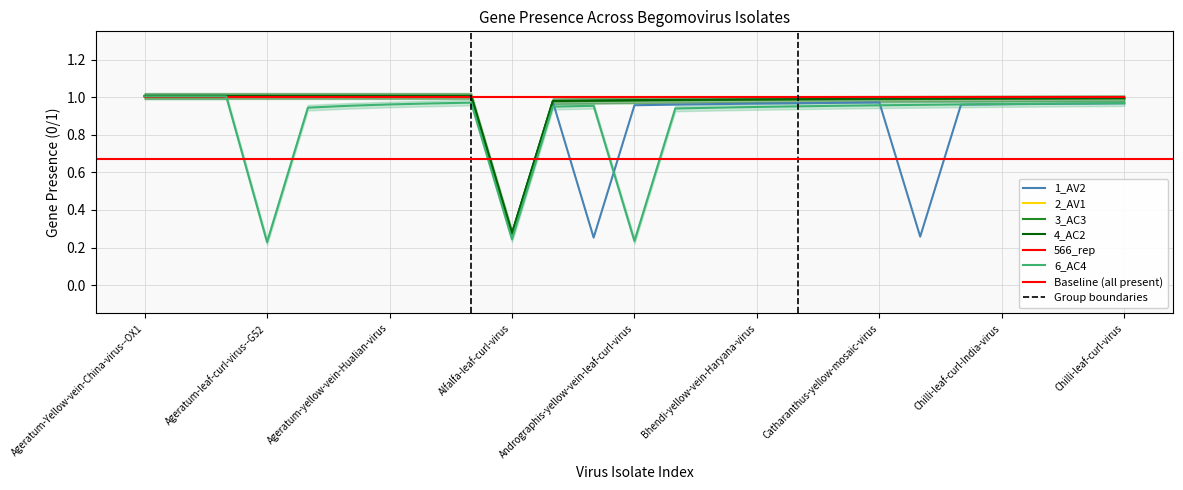

True or false: 2_AV1 has a value of 1.0 at Ageratum-leaf-curl-virus--G52.

True